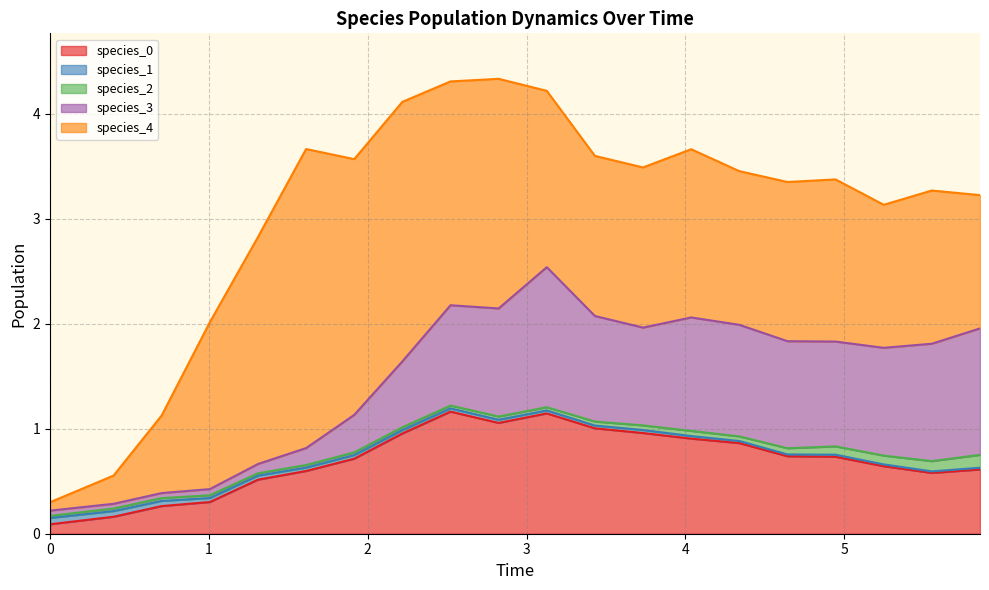

At which category is the sum across all series the highest?

9